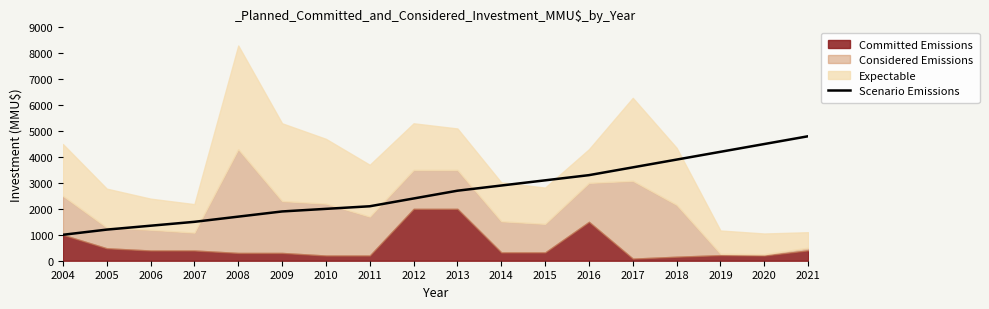

Between 2007 and 2008, which is larger?

2008